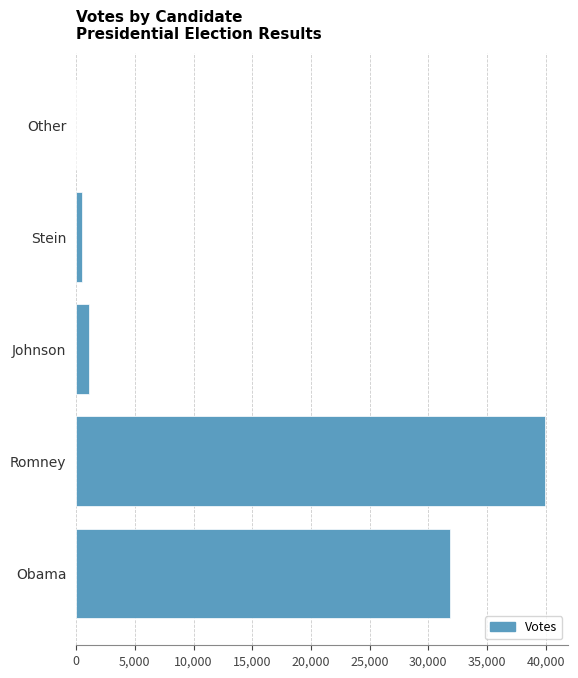

Which label corresponds to the largest value in the chart?

Romney